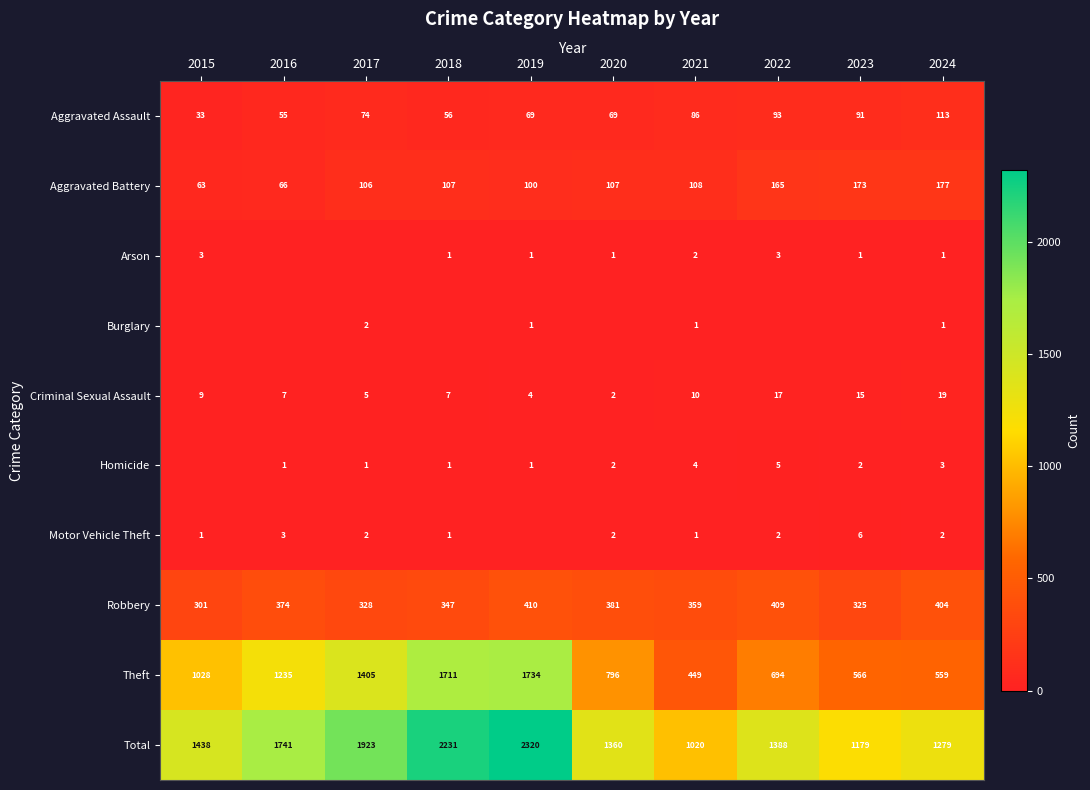

The Theft series shows 1028 at 2015. True or false?

True